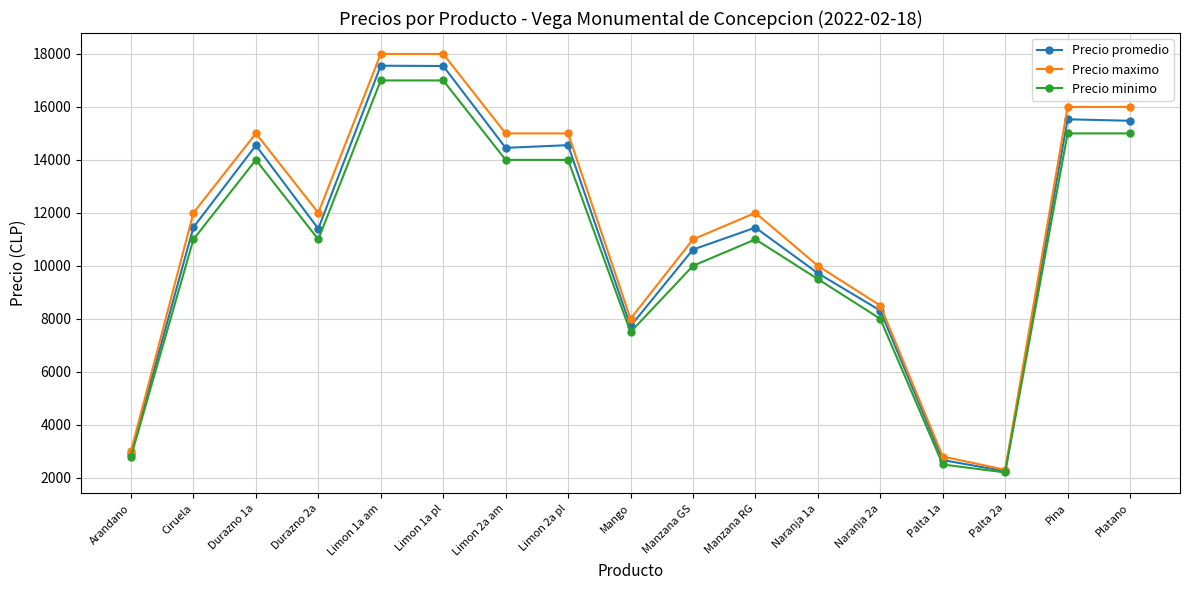

Where does the Precio promedio series first go above 11444?

Ciruela